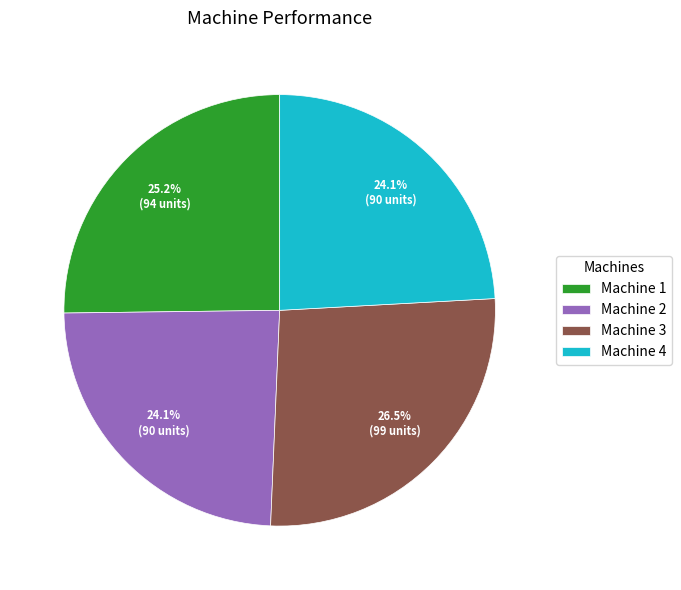

Which has a higher value, Machine 1 or Machine 2?

Machine 1